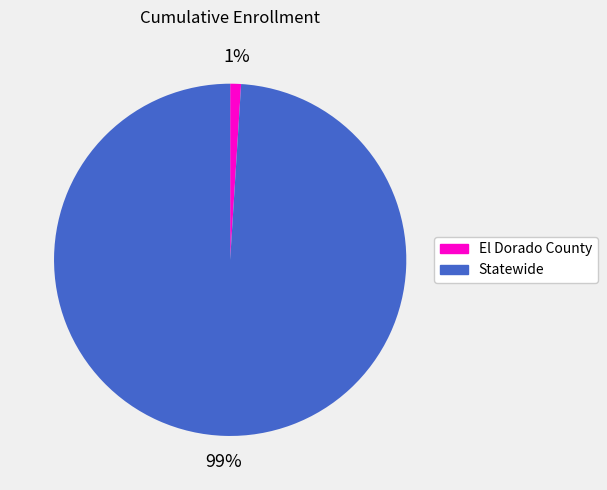

Is El Dorado County the majority of the pie?

No